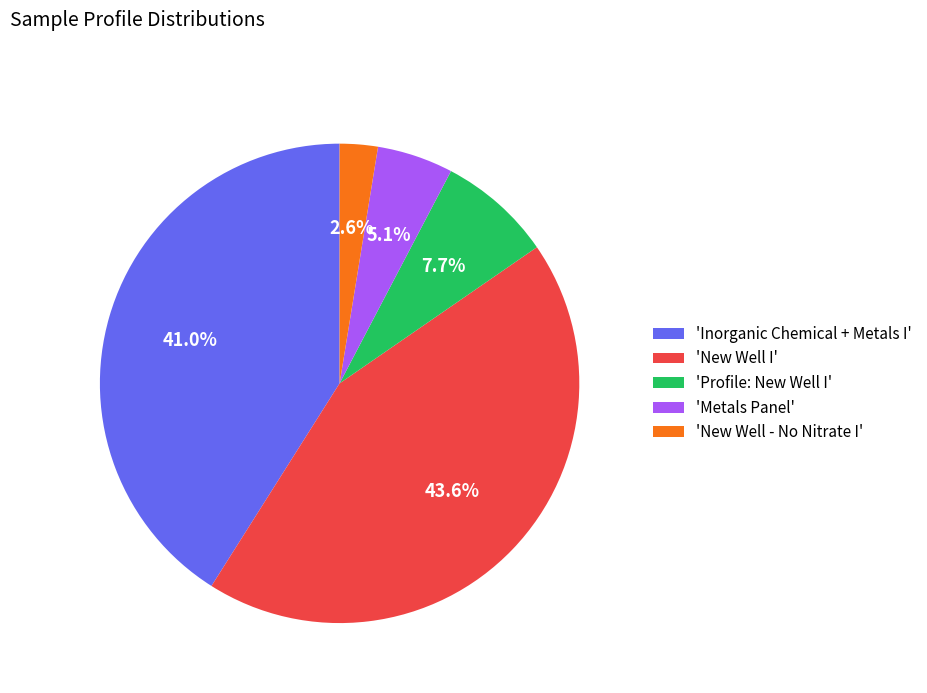

Between 'New Well - No Nitrate I' and 'Metals Panel', which is larger?

'Metals Panel'